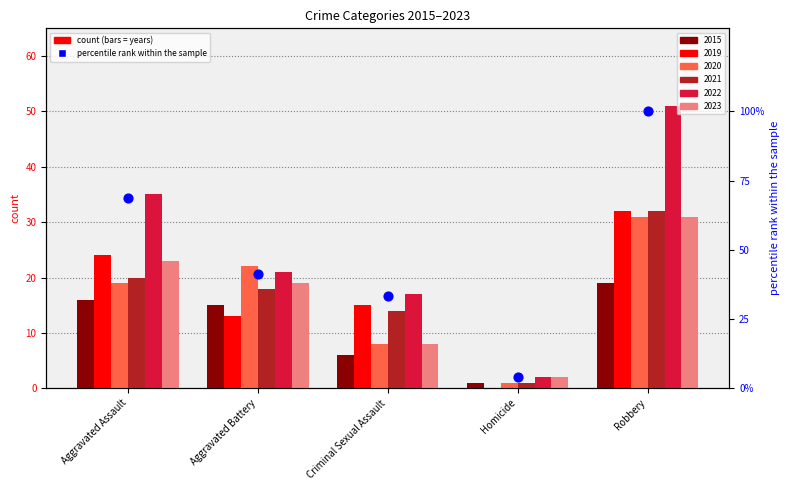

Which has a higher value, Aggravated Battery or Aggravated Assault?

Aggravated Assault